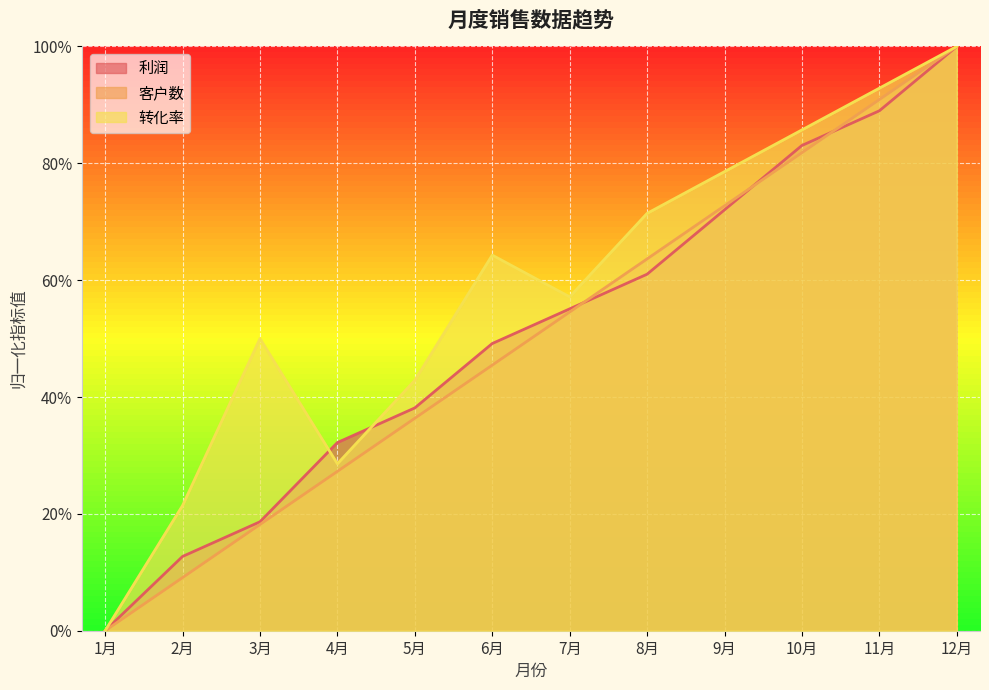

At which label is 转化率 closest to 0?

1月